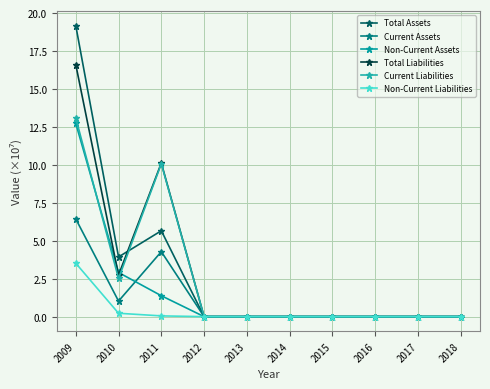

The value of Non-Current Liabilities at 2014 is 1.3. True or false?

False